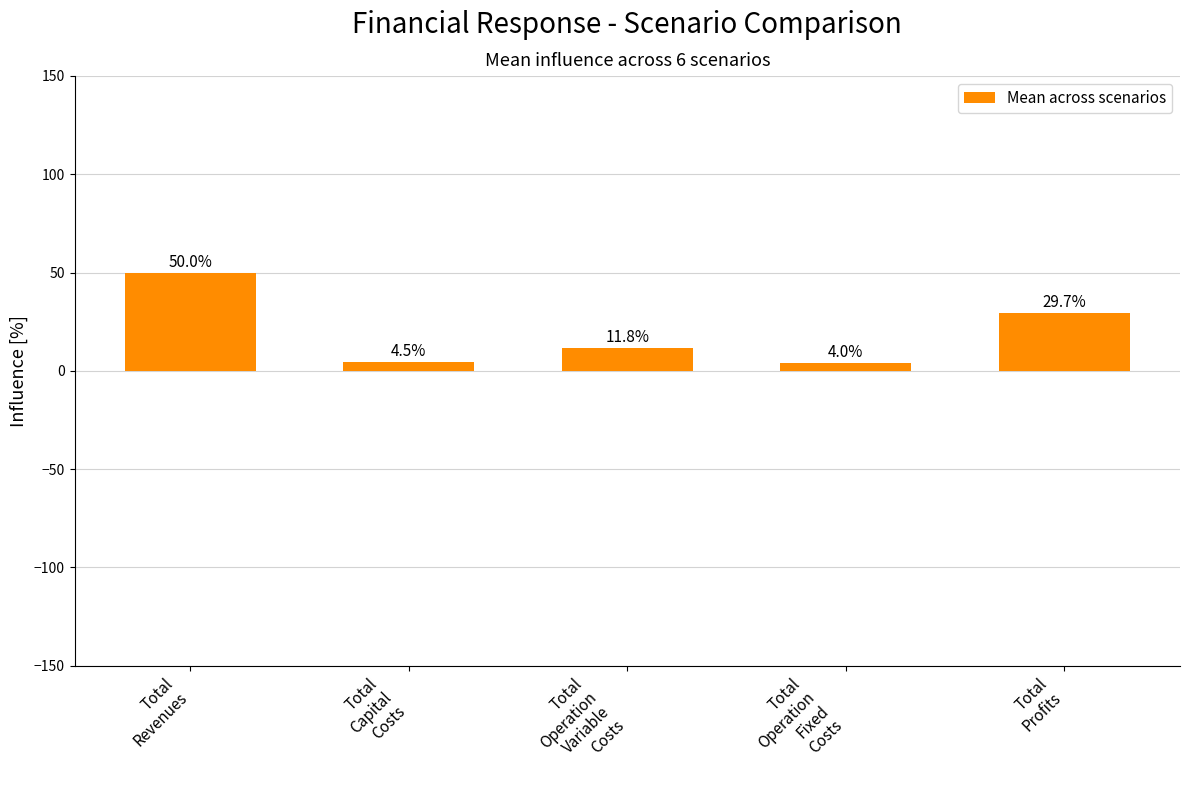

At which category does the chart reach its minimum across all series?

Total
Operation
Fixed
Costs